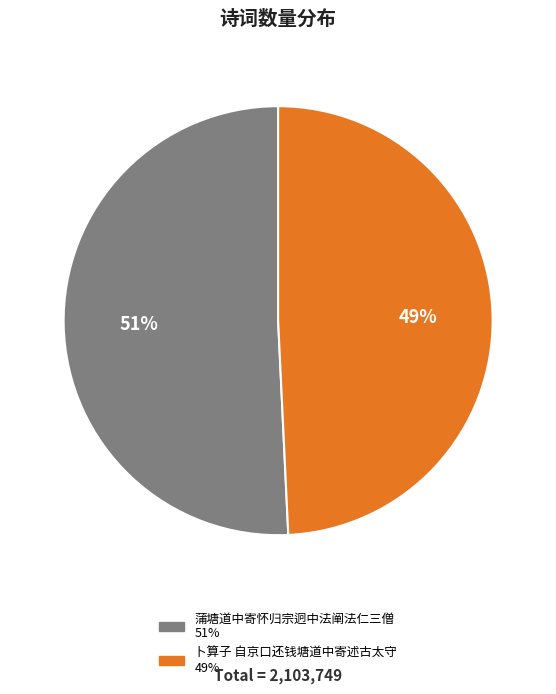

To the nearest percent, what is the difference between the largest and smallest slice percentages?

2%